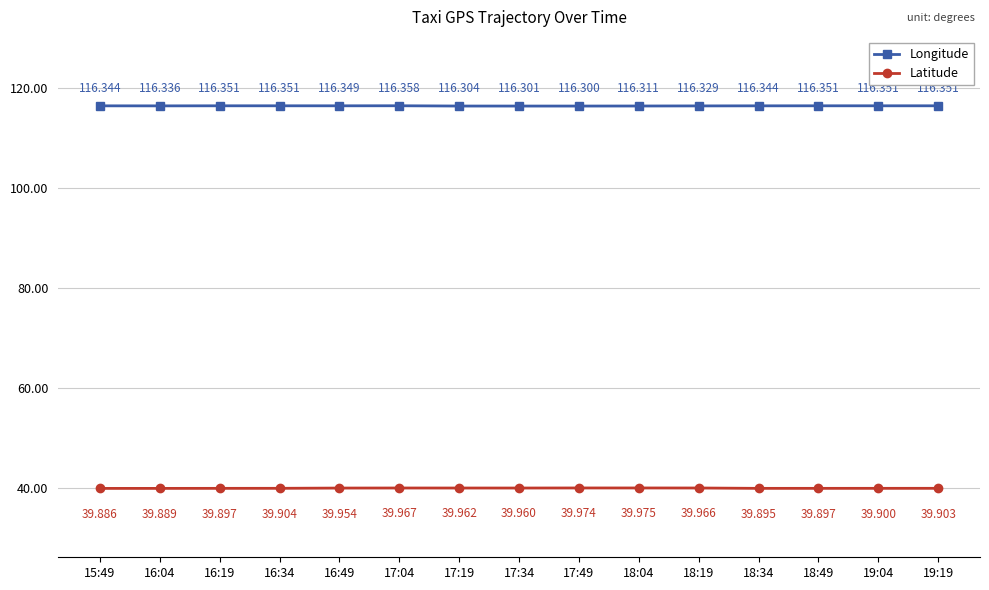

Reading left to right, what are all the values shown in this chart?

Longitude: 116.3	116.3	116.4	116.4	116.3	116.4	116.3	116.3	116.3	116.3	116.3	116.3	116.4	116.4	116.4
Latitude: 39.9	39.9	39.9	39.9	40.0	40.0	40.0	40.0	40.0	40.0	40.0	39.9	39.9	39.9	39.9